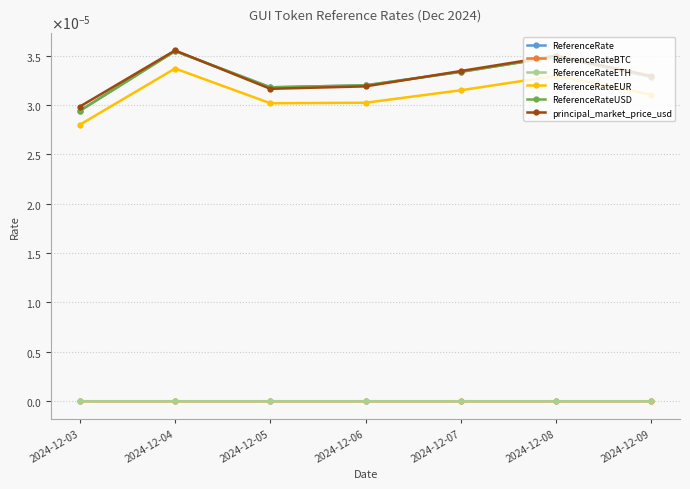

Is this an area chart (filled region under the line)?

No